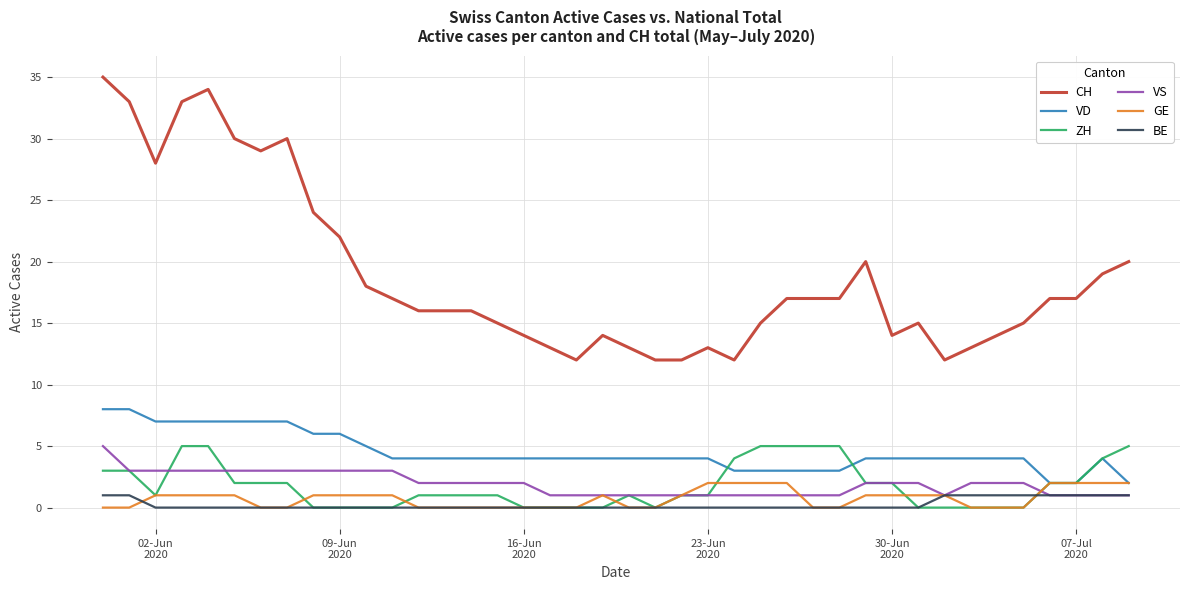

True or false: VS and CH cross at least once.

False